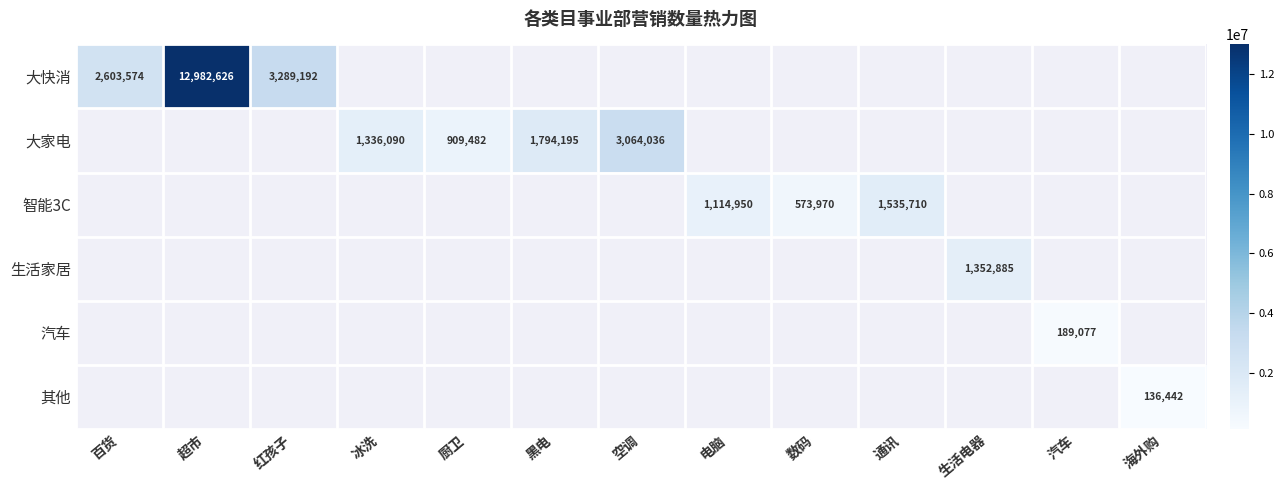

Which has a higher value, 红孩子 or 百货?

红孩子